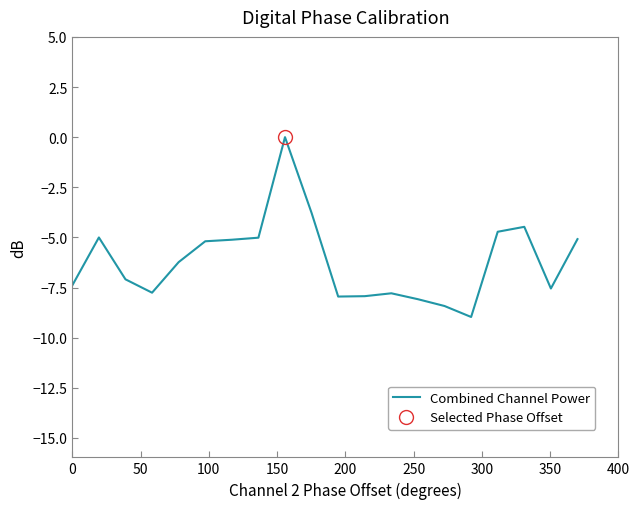

What is the lowest value of the Combined Channel Power series?

-9.0